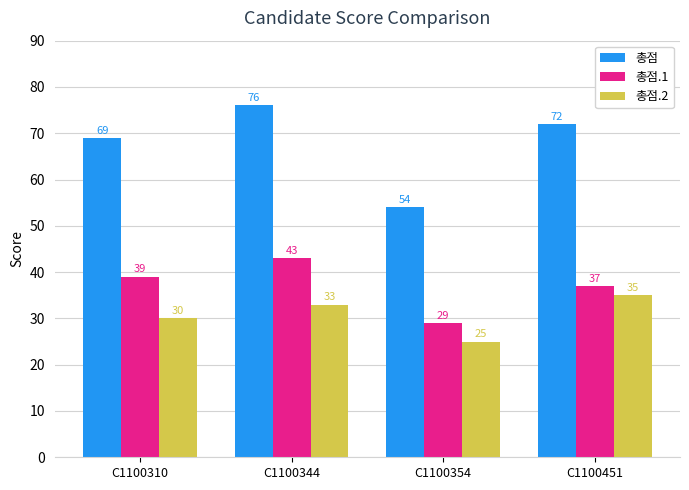

Reading left to right, what are all the values shown in this chart?

총점: C1100310=69	C1100344=76	C1100354=54	C1100451=72
총점.1: C1100310=39	C1100344=43	C1100354=29	C1100451=37
총점.2: C1100310=30	C1100344=33	C1100354=25	C1100451=35